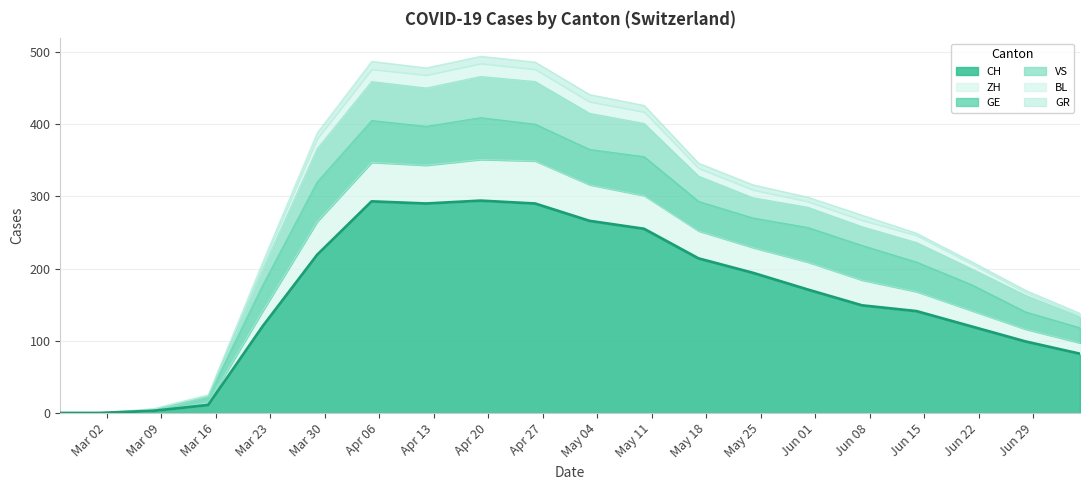

What is the highest value of the CH series?

294